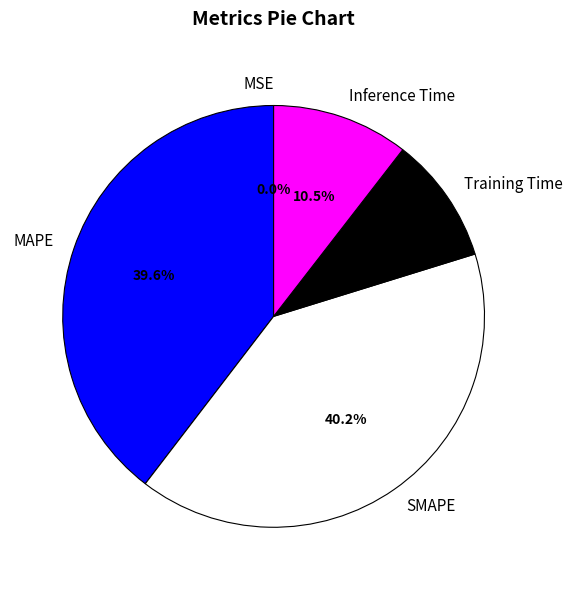

Which slice is the largest?

SMAPE